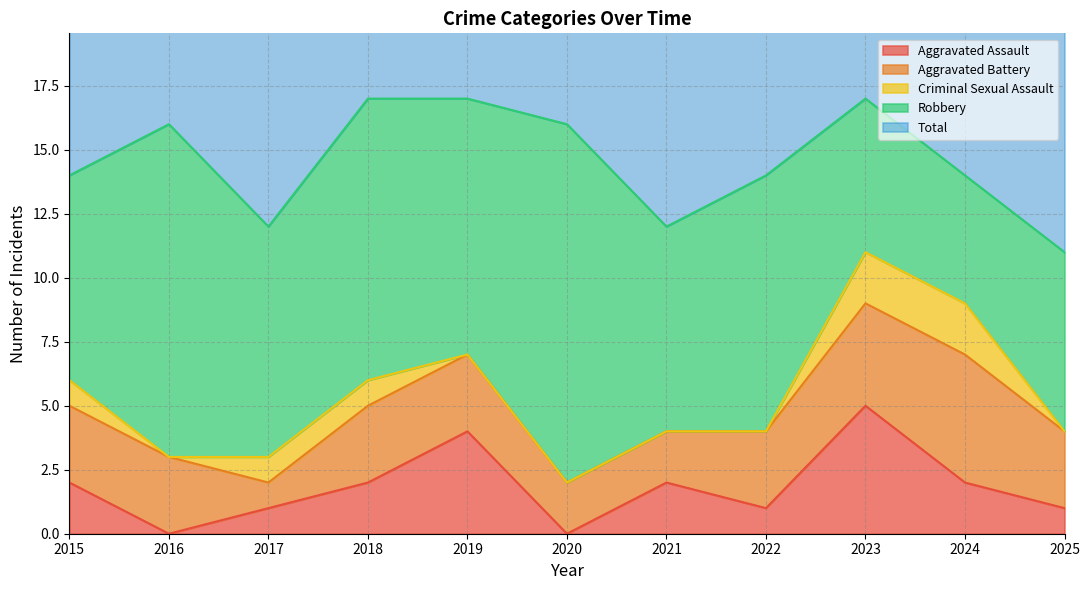

Reading right to left, transcribe all the data shown in this chart.

Aggravated Assault: 2025=1	2024=2	2023=5	2022=1	2021=2	2020=0	2019=4	2018=2	2017=1	2016=0	2015=2
Aggravated Battery: 2025=3	2024=5	2023=4	2022=3	2021=2	2020=2	2019=3	2018=3	2017=1	2016=3	2015=3
Criminal Sexual Assault: 2025=0	2024=2	2023=2	2022=0	2021=0	2020=0	2019=0	2018=1	2017=1	2016=0	2015=1
Robbery: 2025=7	2024=5	2023=6	2022=10	2021=8	2020=14	2019=10	2018=11	2017=9	2016=13	2015=8
Total: 2025=11	2024=14	2023=17	2022=14	2021=12	2020=16	2019=17	2018=17	2017=12	2016=16	2015=14